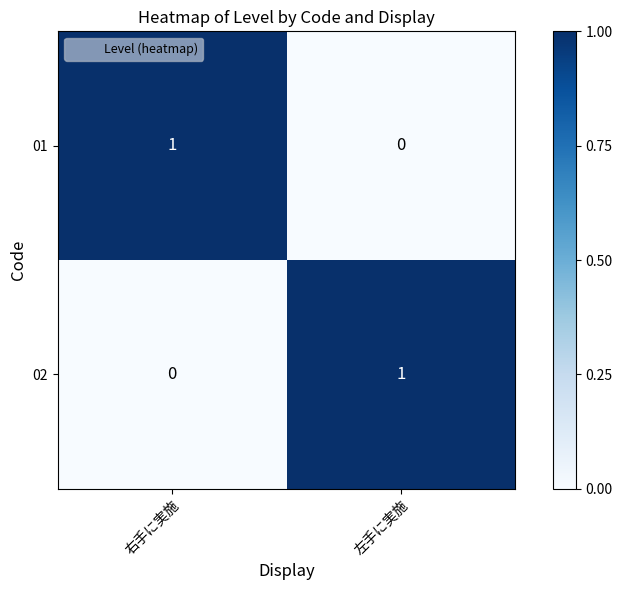

The value of 02 at 左手に実施 is 0. True or false?

False